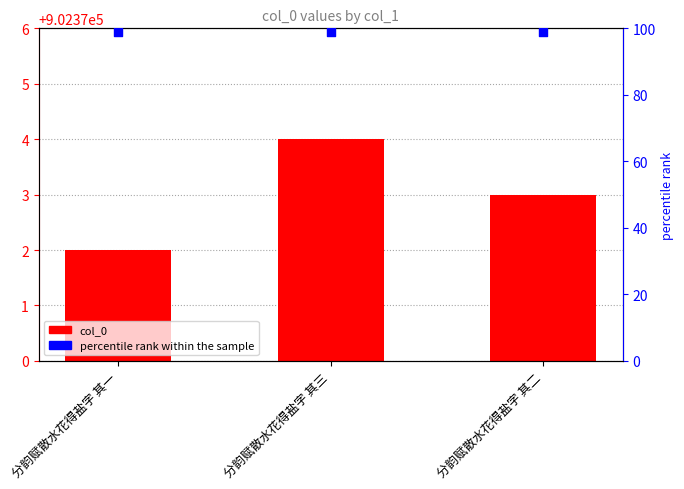

Which series has the largest total across all categories?

col_0